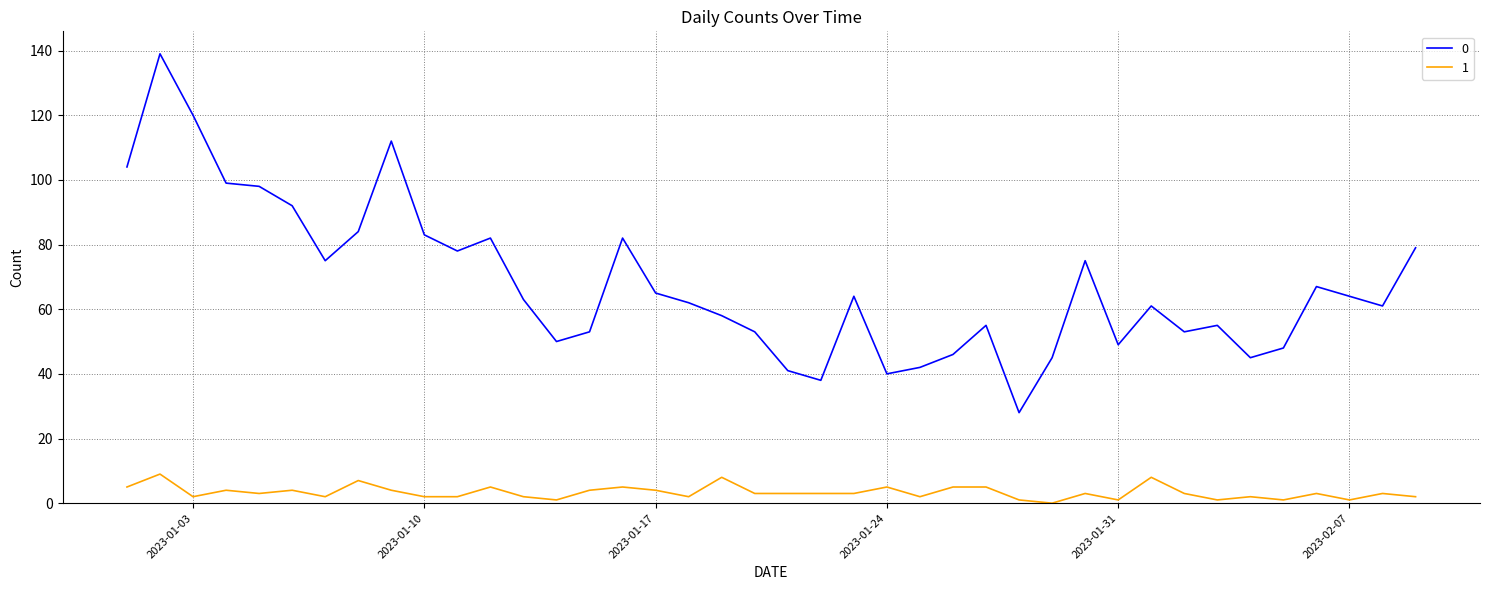

Reading left to right, extract all data points from this chart.

0: 104	139	120	99	98	92	75	84	112	83	78	82	63	50	53	82	65	62	58	53	41	38	64	40	42	46	55	28	45	75	49	61	53	55	45	48	67	64	61	79
1: 5	9	2	4	3	4	2	7	4	2	2	5	2	1	4	5	4	2	8	3	3	3	3	5	2	5	5	1	0	3	1	8	3	1	2	1	3	1	3	2